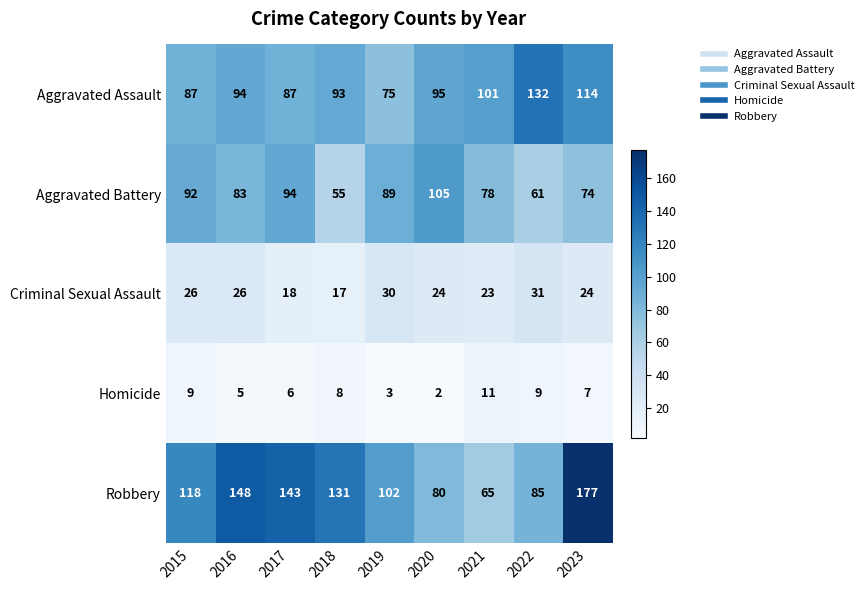

Which series has the largest total across all categories?

Robbery